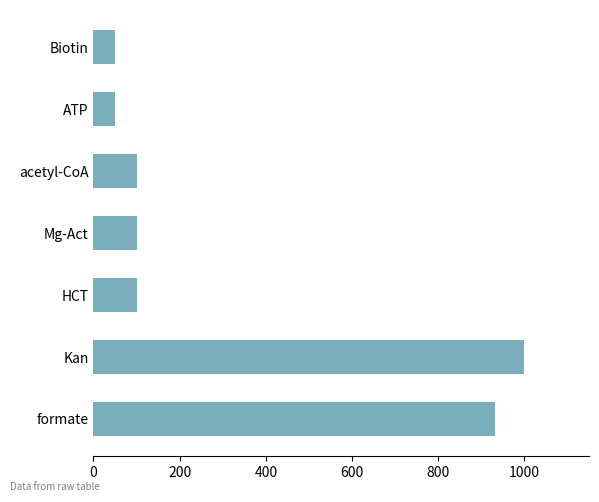

The chart shows a value of 512.8 at Kan. True or false?

False